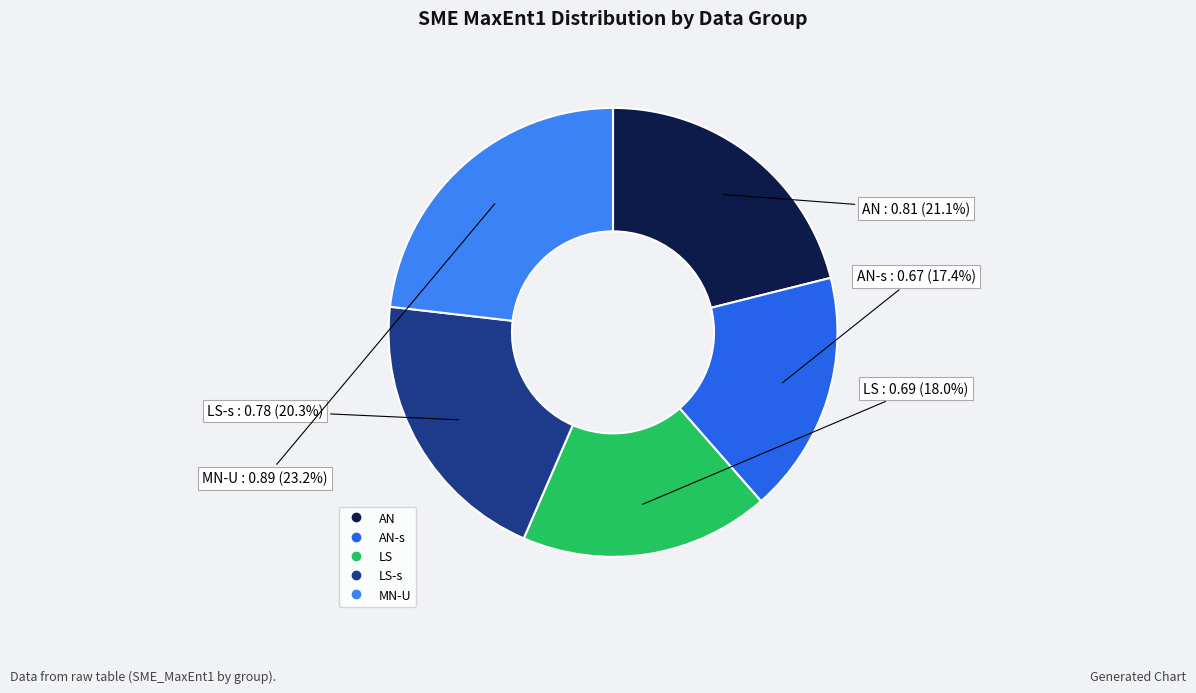

Count the number of slices in the pie.

5